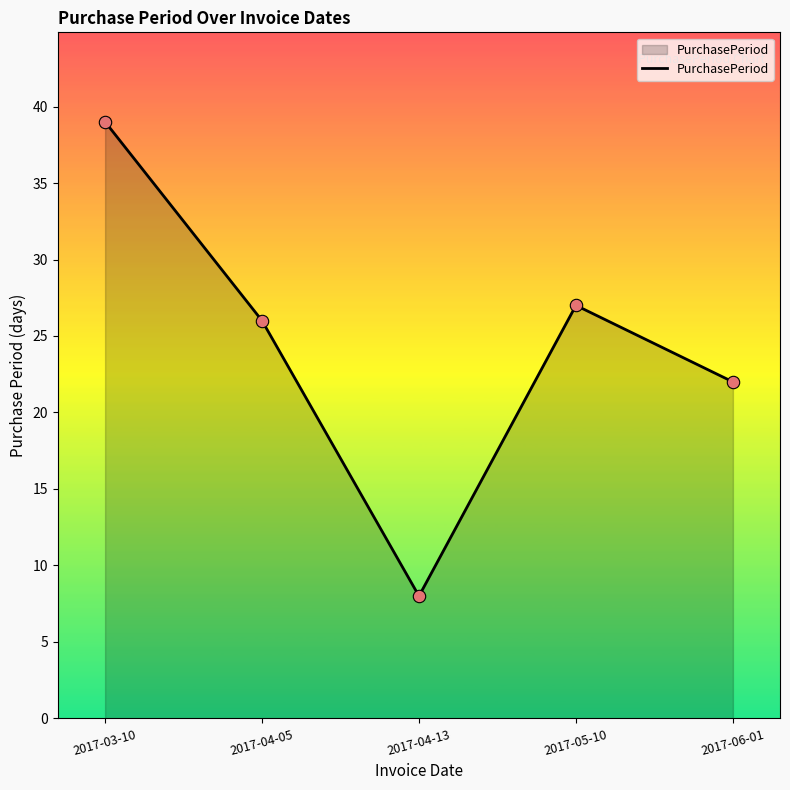

What is the ratio of the value at 2017-06-01 to the value at 2017-05-10?

0.8